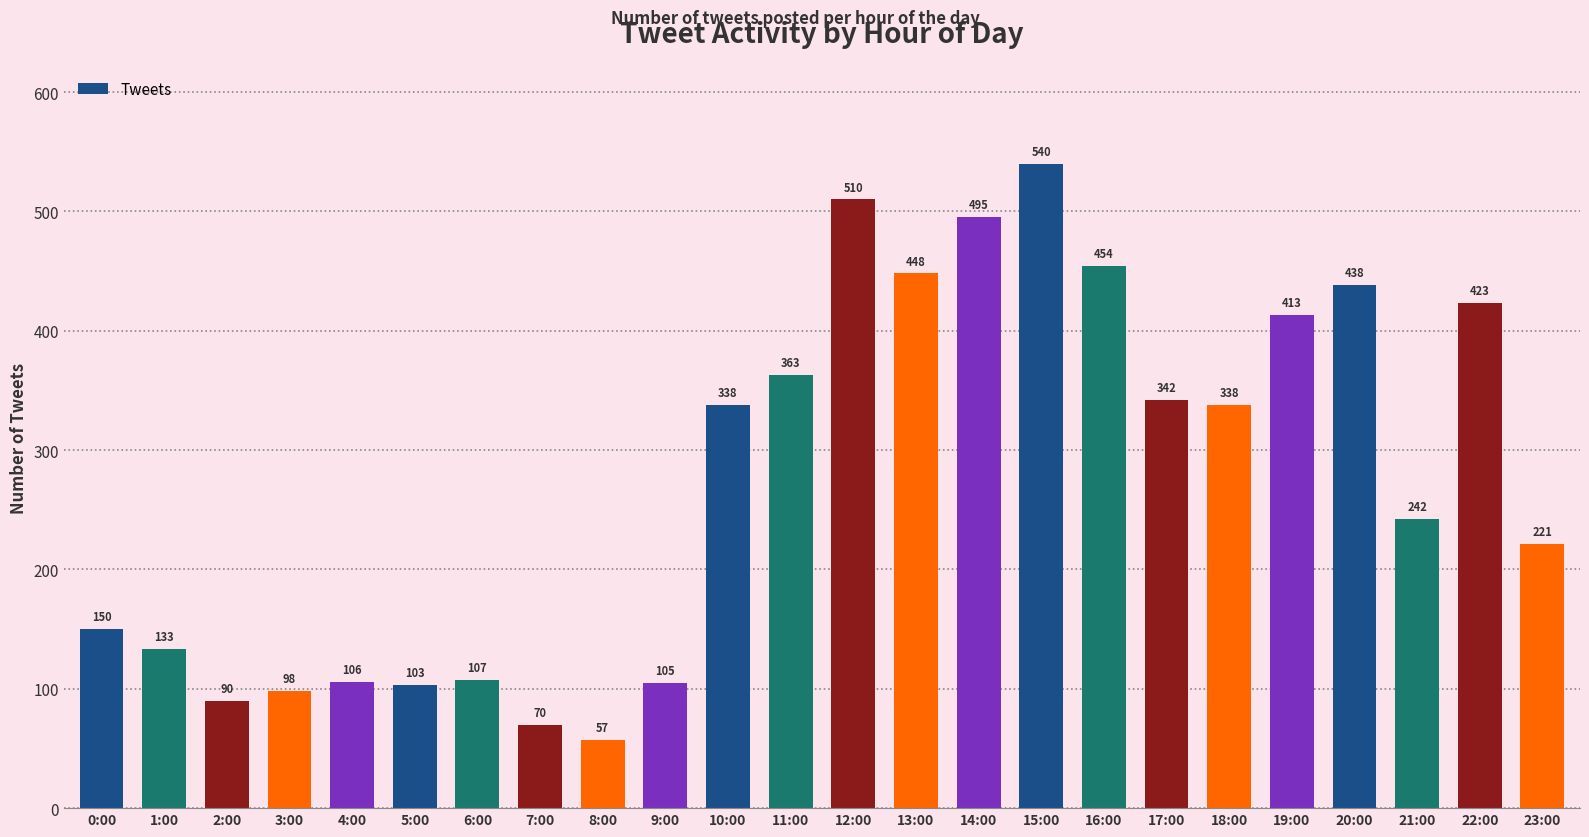

How many bars are there in total?

24